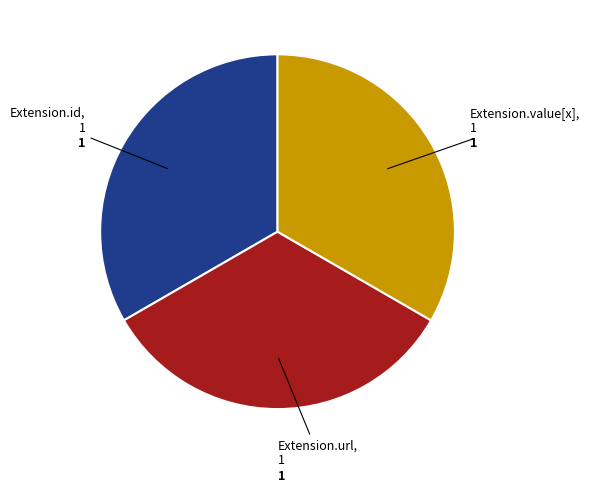

Does Extension.url represent more than half of the total?

No